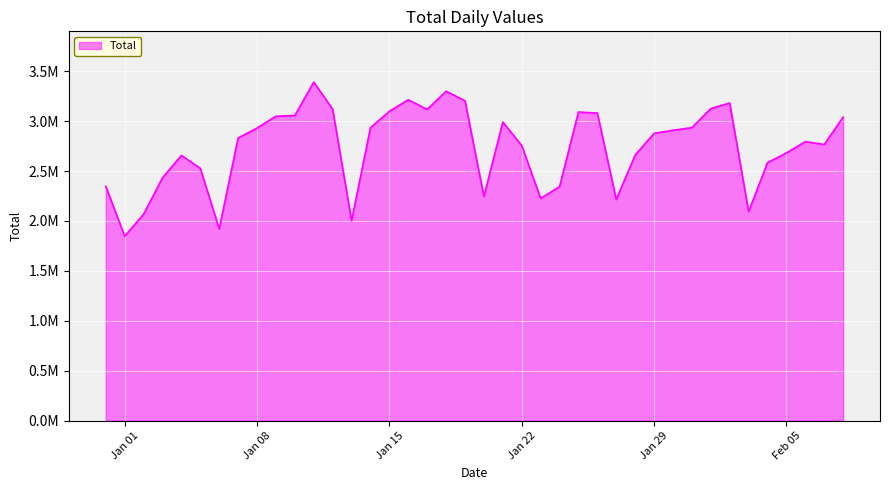

Reading right to left, transcribe all the data shown in this chart.

3040330	2766088	2794421	2681412	2584312	2094404	3181616	3125482	2935004	2908676	2877688	2659781	2215837	3080414	3091310	2342757	2226770	2755010	2991211	2244793	3204094	3299716	3117328	3214210	3098215	2934480	2001831	3120349	3391009	3056987	3049103	2930591	2831525	1921326	2527301	2656968	2433140	2067608	1847302	2347209